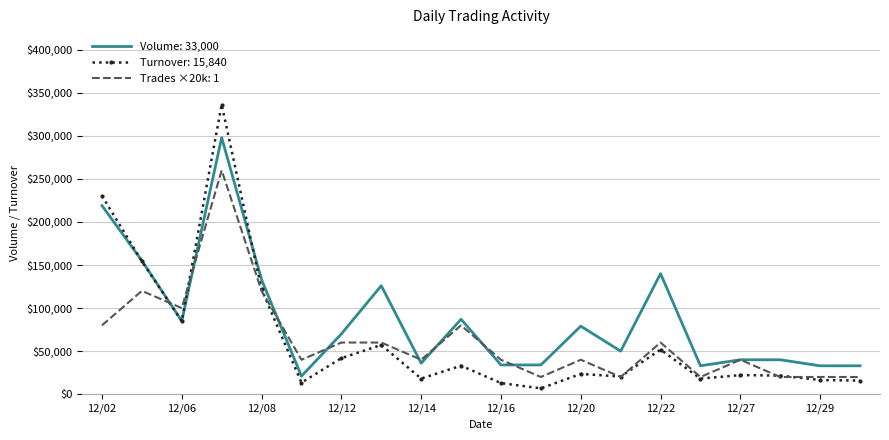

Which series has the largest total across all categories?

Volume: 33,000